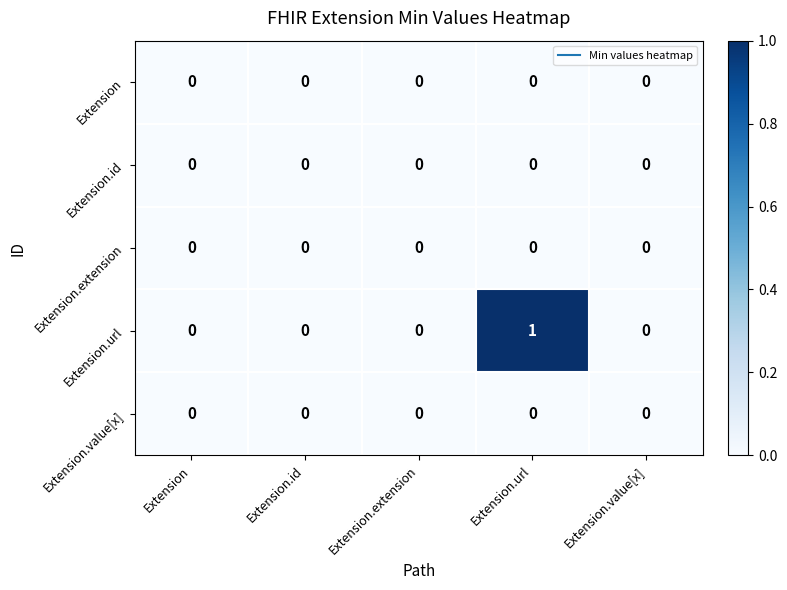

Between Extension.url and Extension.value[x], which series saw the biggest shift?

Extension.url